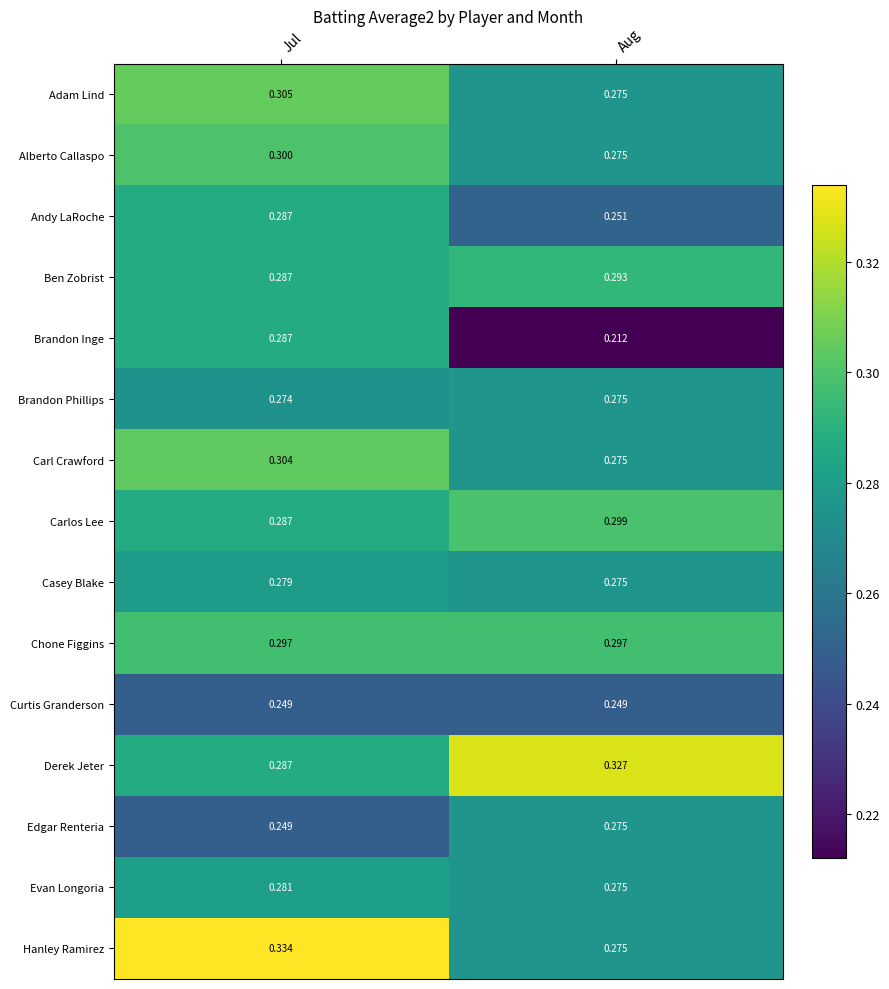

Which series changed the most between Jul and Aug?

Brandon Inge